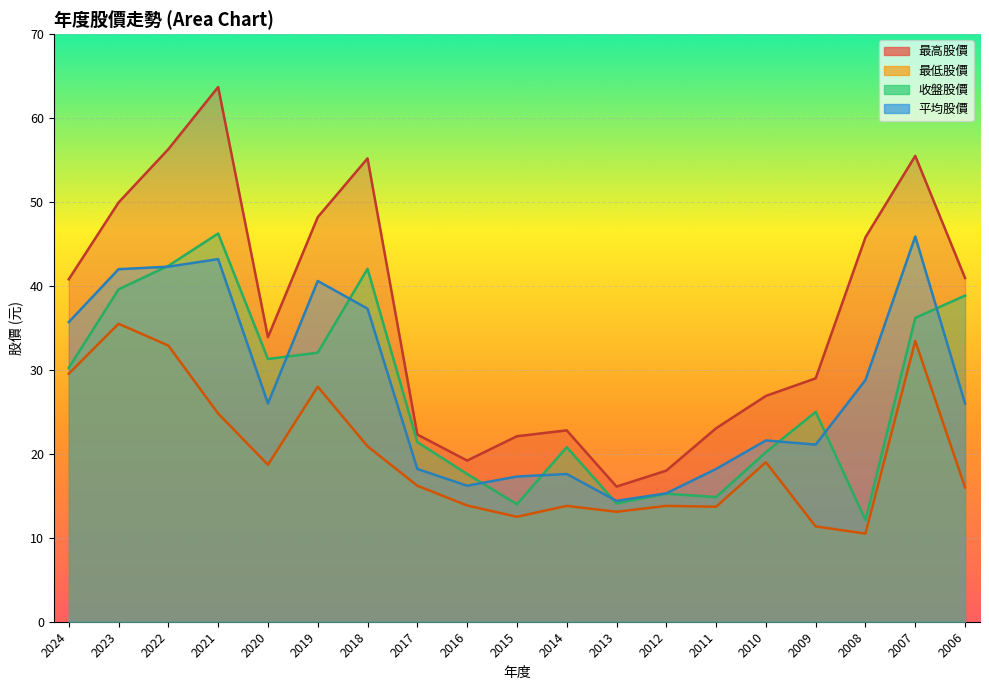

Rank the series at 2013 from highest to lowest value.

最高股價, 平均股價, 收盤股價, 最低股價